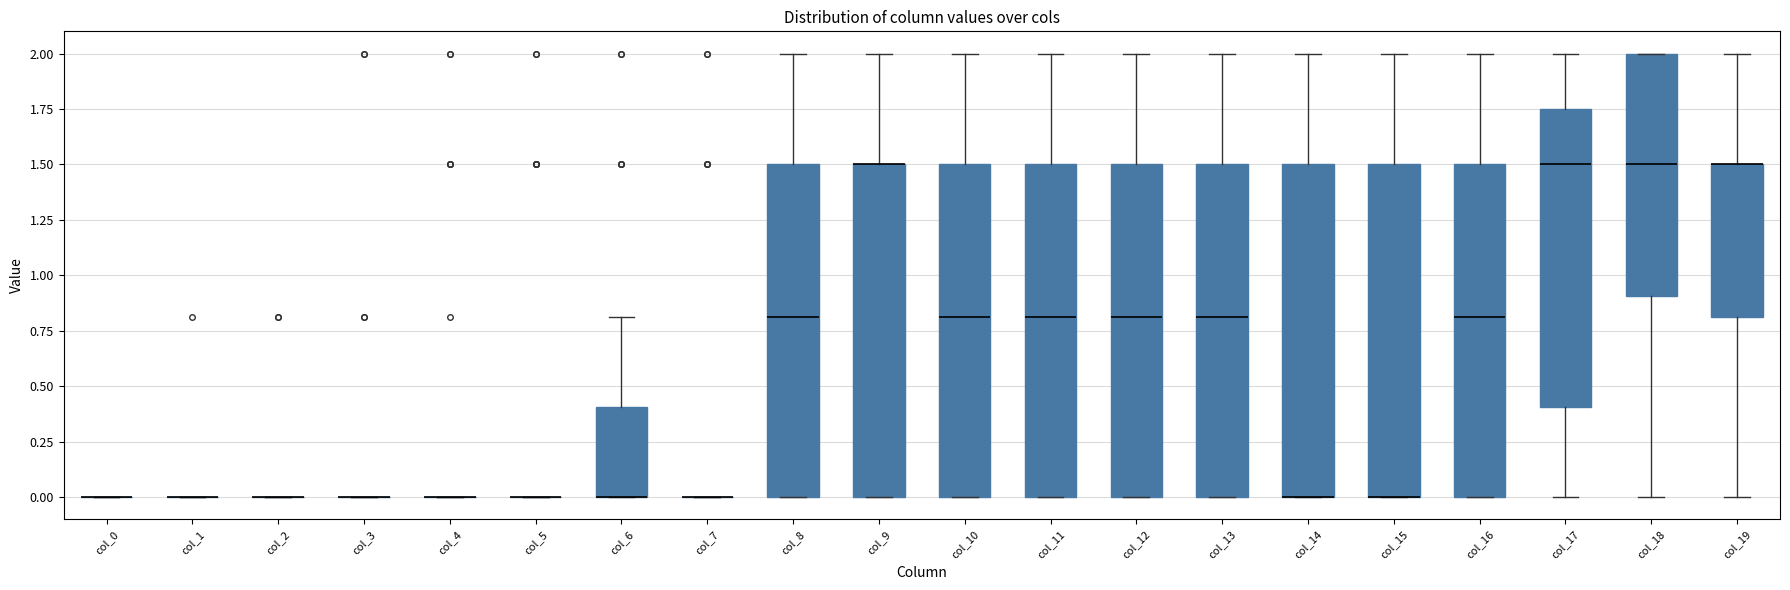

Where is the lower edge of the box for col_6 on the y-axis? The values are not printed on the chart, so give them approximately, as read against the axis.

0.00